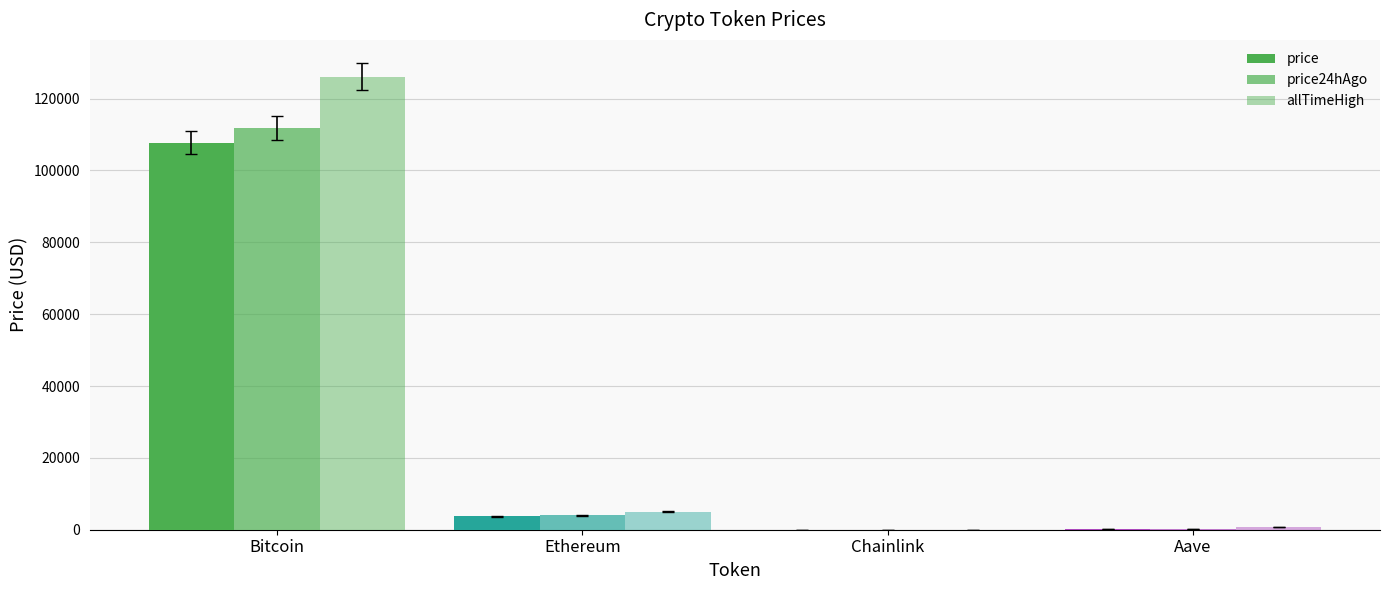

Are the bars horizontal?

No